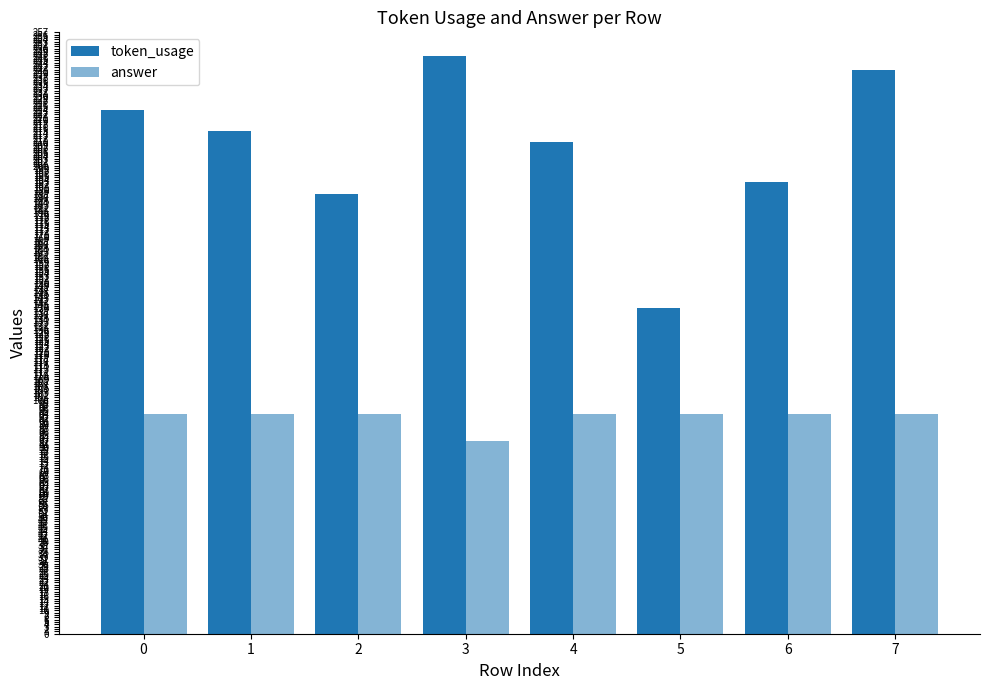

At 2, list the series in order from largest to smallest.

token_usage, answer